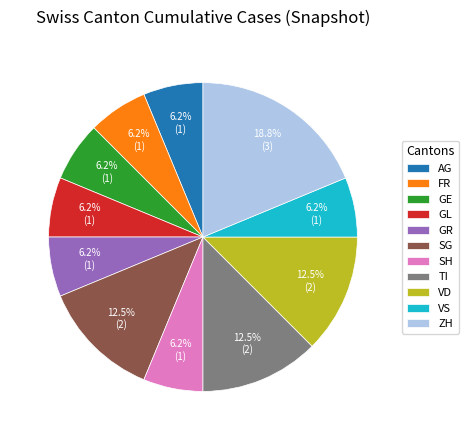

What is the ratio of the value at GE to the value at GL?

1.0